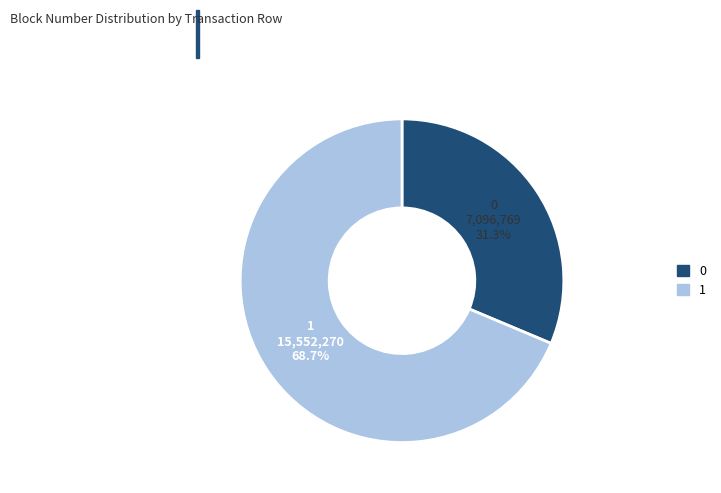

Which has a higher value, 0 or 1?

1